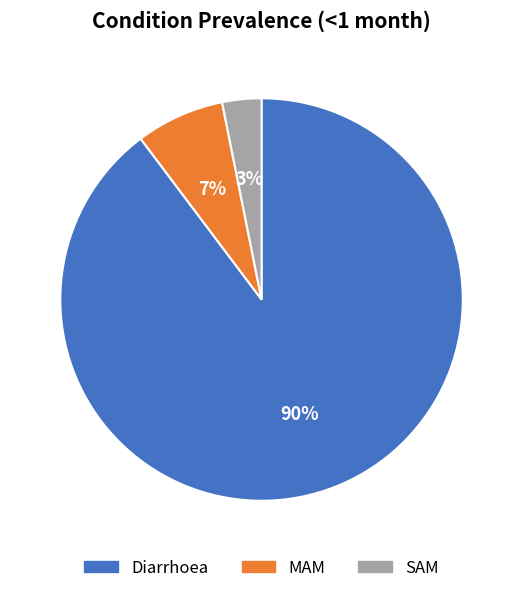

Which slice represents more than half of the pie?

Diarrhoea